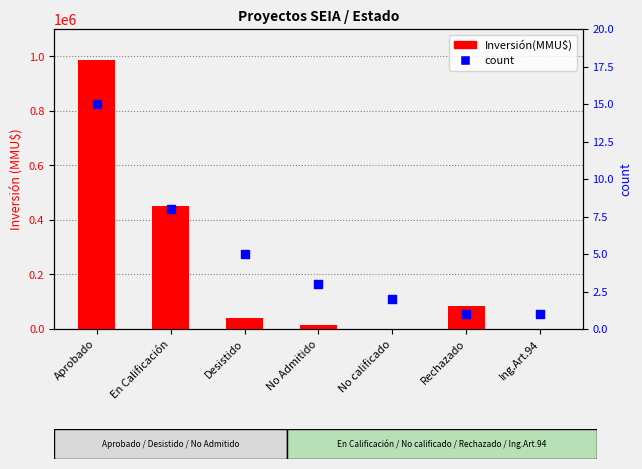

What are all the series names shown in the legend?

Inversión(MMU$), count